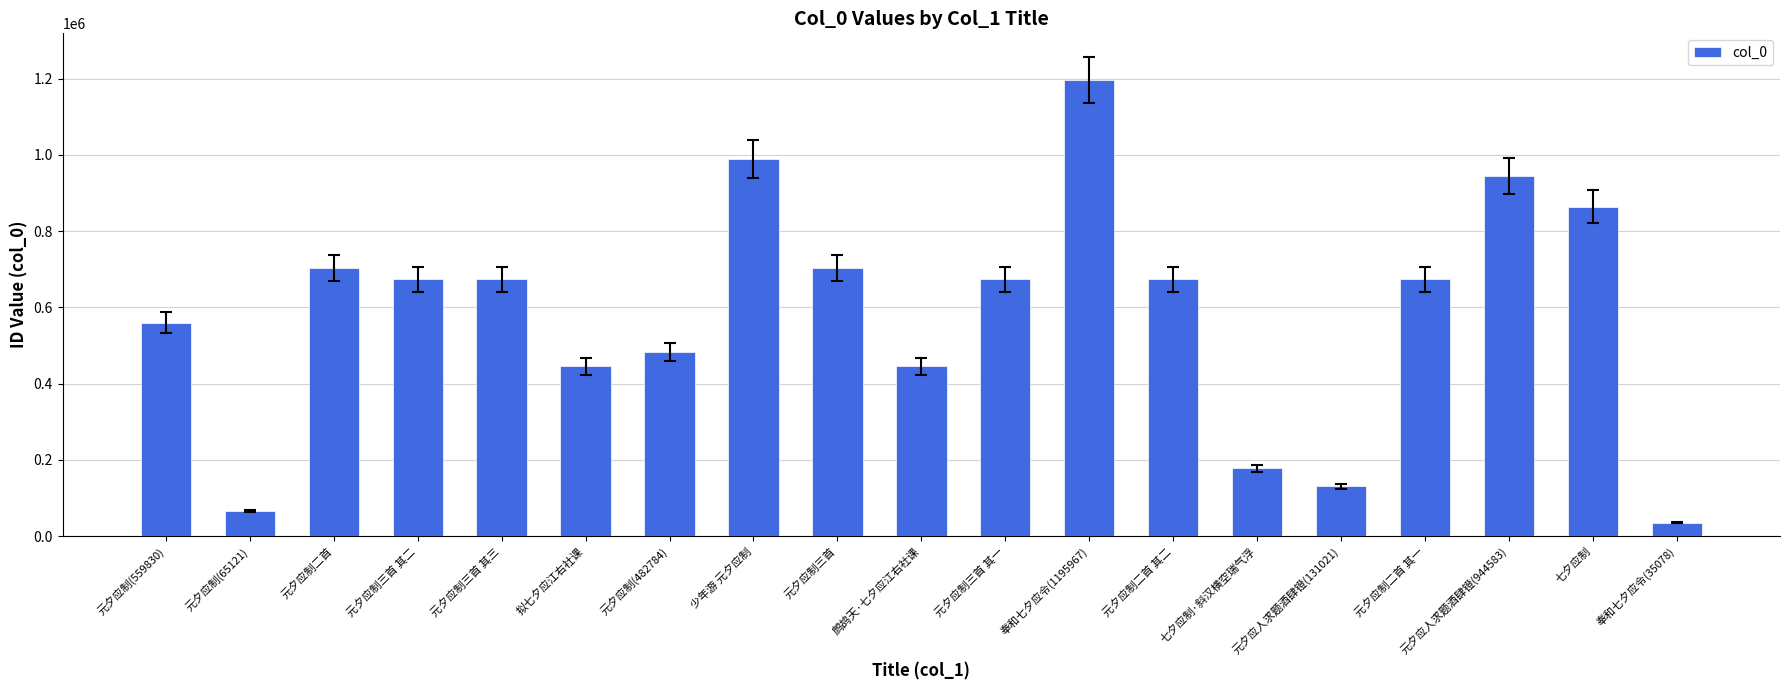

True or false: the data shows 306223 at 元夕应制(559830).

False